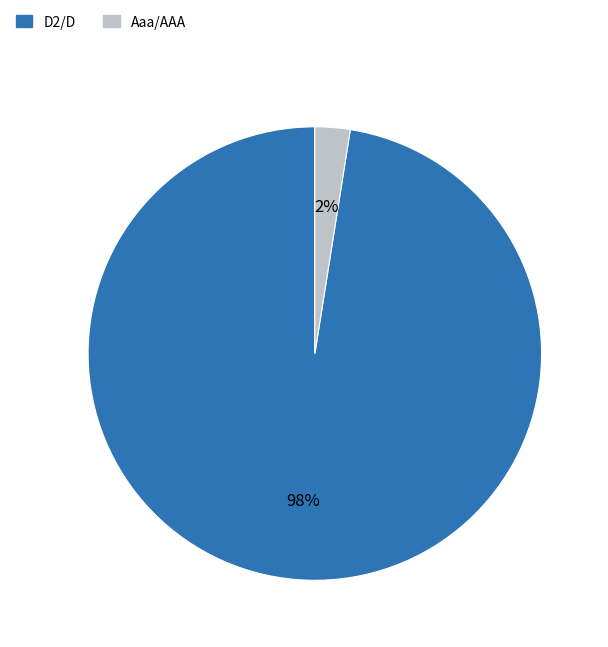

Is there a majority slice in this chart?

Yes